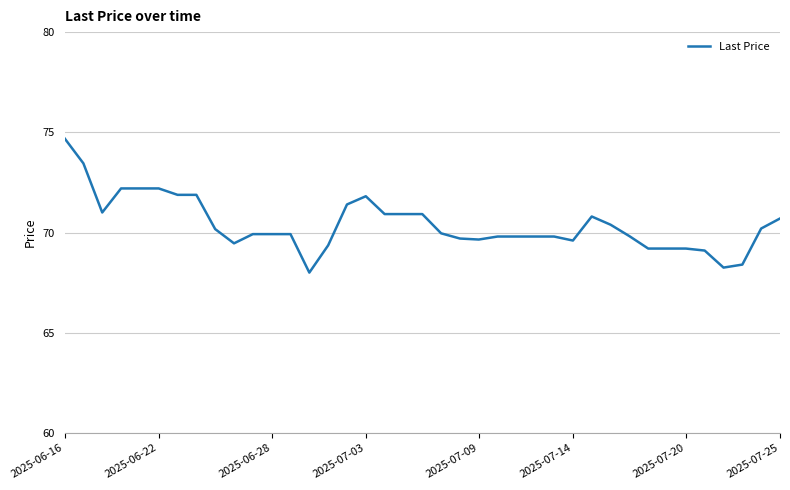

What is the maximum value shown in the chart?

74.7